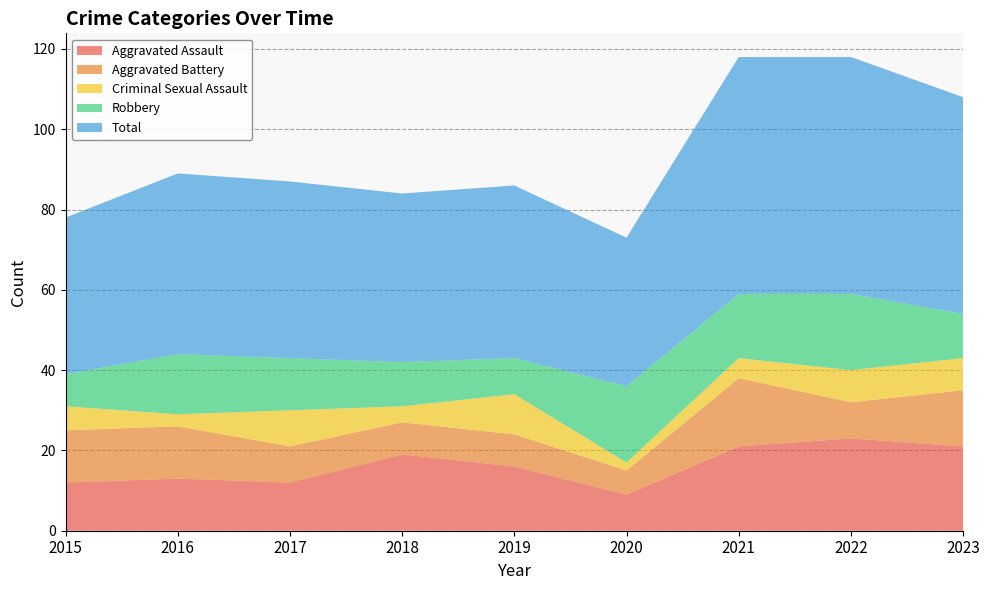

Reading left to right, transcribe all the data shown in this chart.

Aggravated Assault: 12	13	12	19	16	9	21	23	21
Aggravated Battery: 13	13	9	8	8	6	17	9	14
Criminal Sexual Assault: 6	3	9	4	10	2	5	8	8
Robbery: 8	15	13	11	9	19	16	19	11
Total: 39	45	44	42	43	37	59	59	54